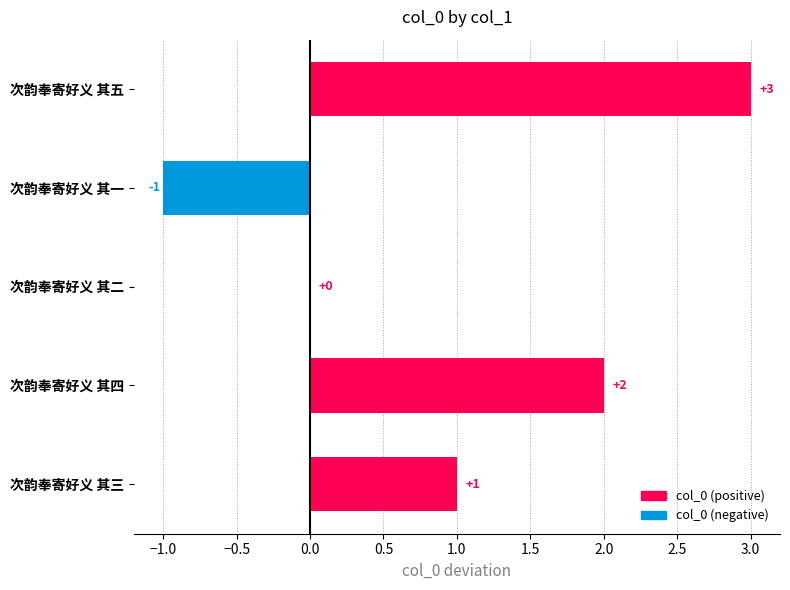

Reading bottom to top, what are all the values shown in this chart?

次韵奉寄好义 其三=1	次韵奉寄好义 其四=2	次韵奉寄好义 其二=0	次韵奉寄好义 其一=-1	次韵奉寄好义 其五=3